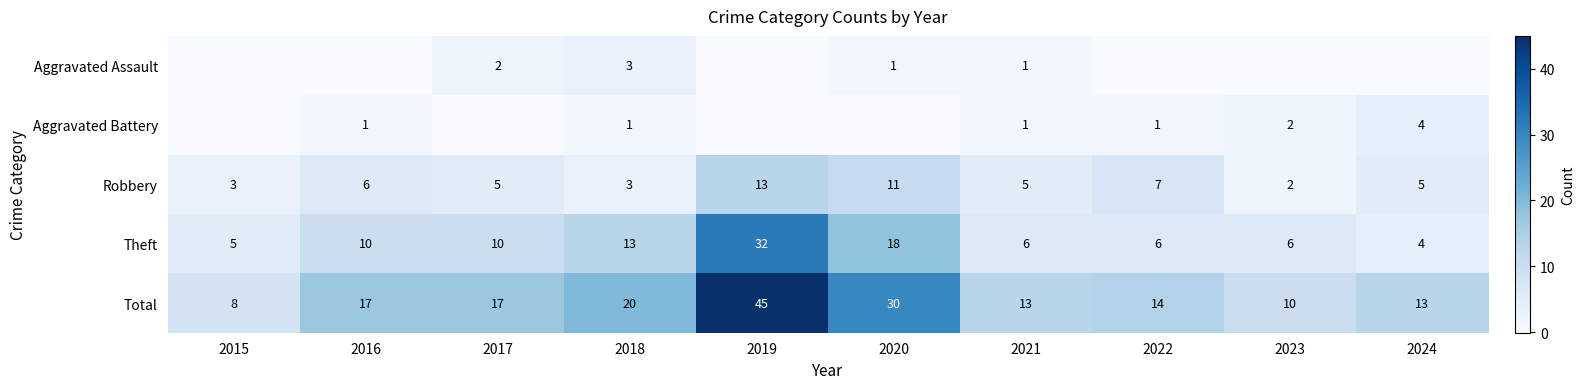

The value of Robbery at 2022 is 3. True or false?

False